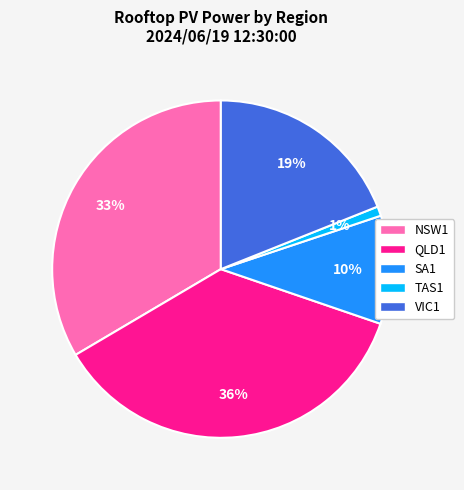

To the nearest percent, what is the average slice percentage?

20%